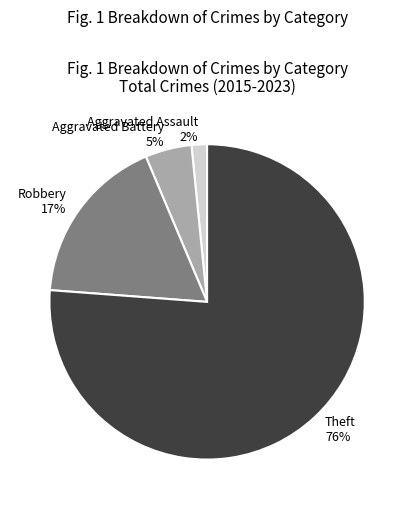

Count the number of slices in the pie.

4